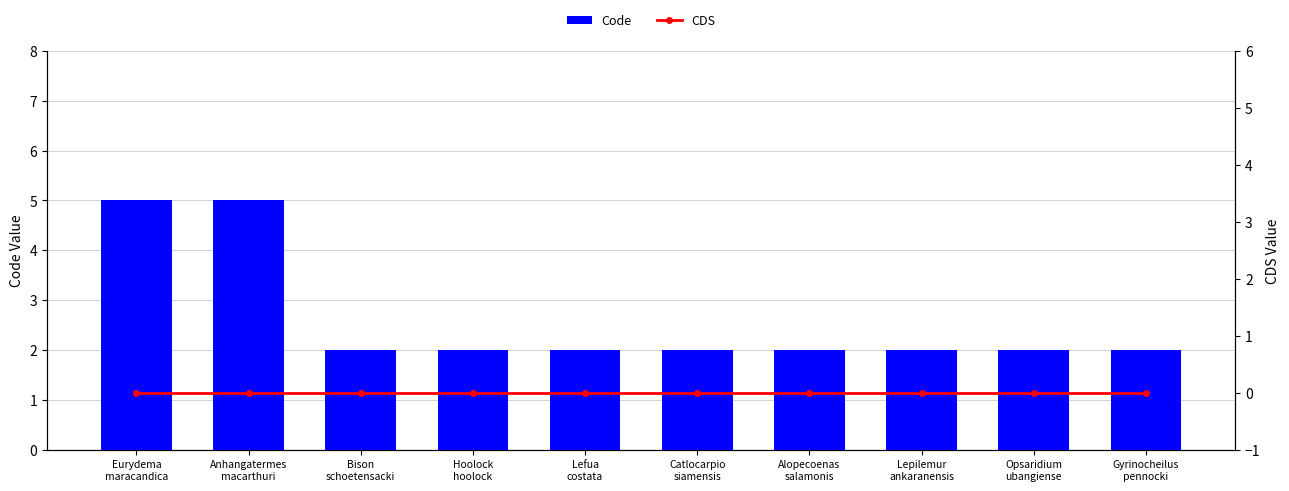

What are all the series names shown in the legend?

Code, CDS